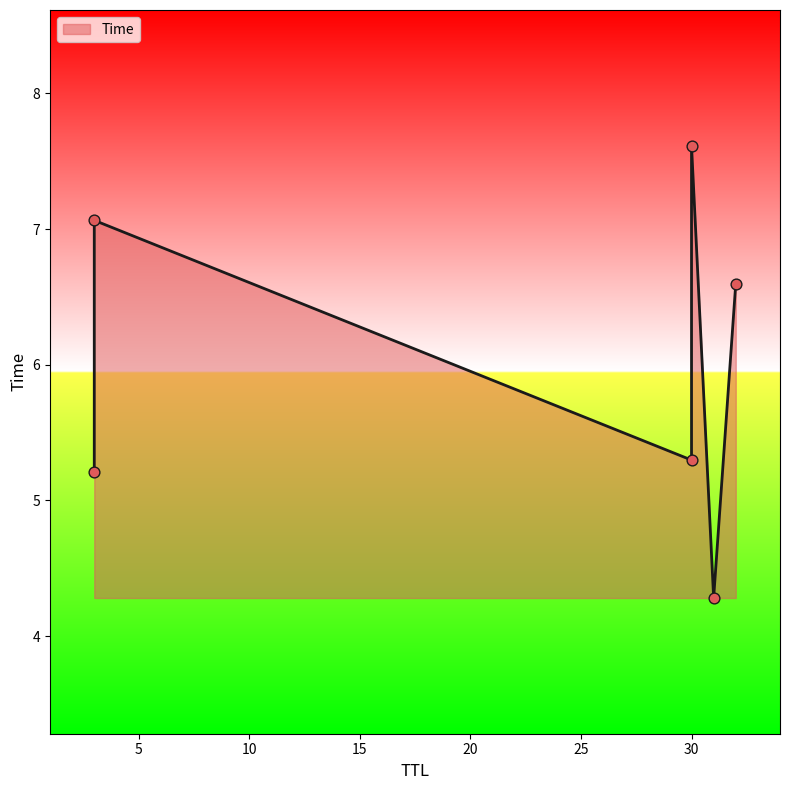

What is the ratio of the value at 30 to the value at 30?

1.4